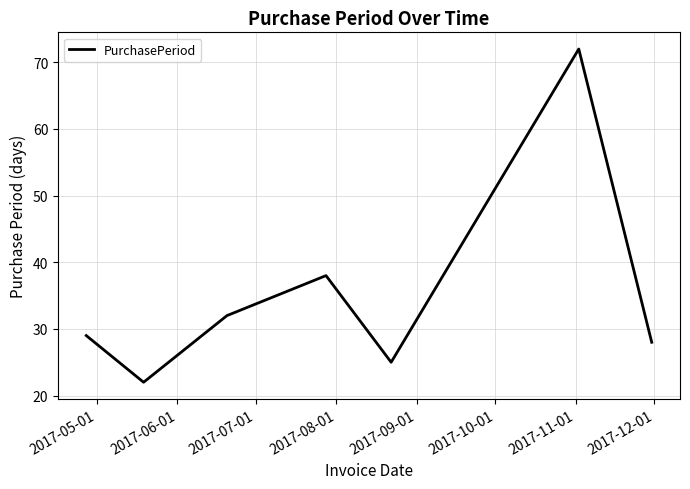

What is the greatest value displayed?

72